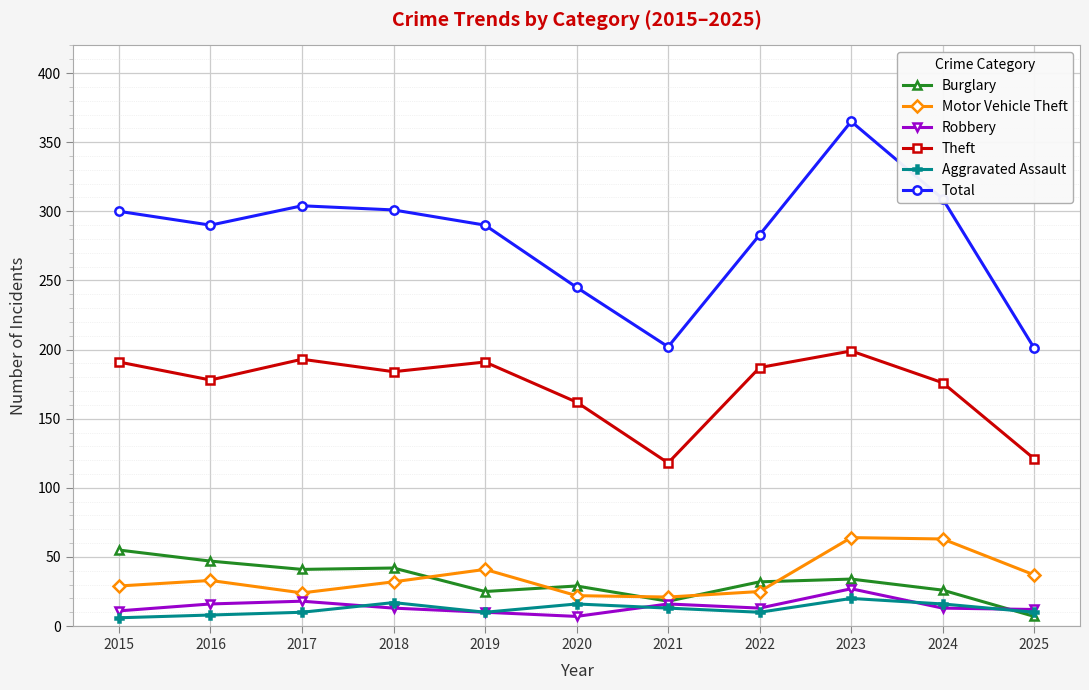

Is the value of Burglary at 2025 greater than the value of Theft at 2016?

No